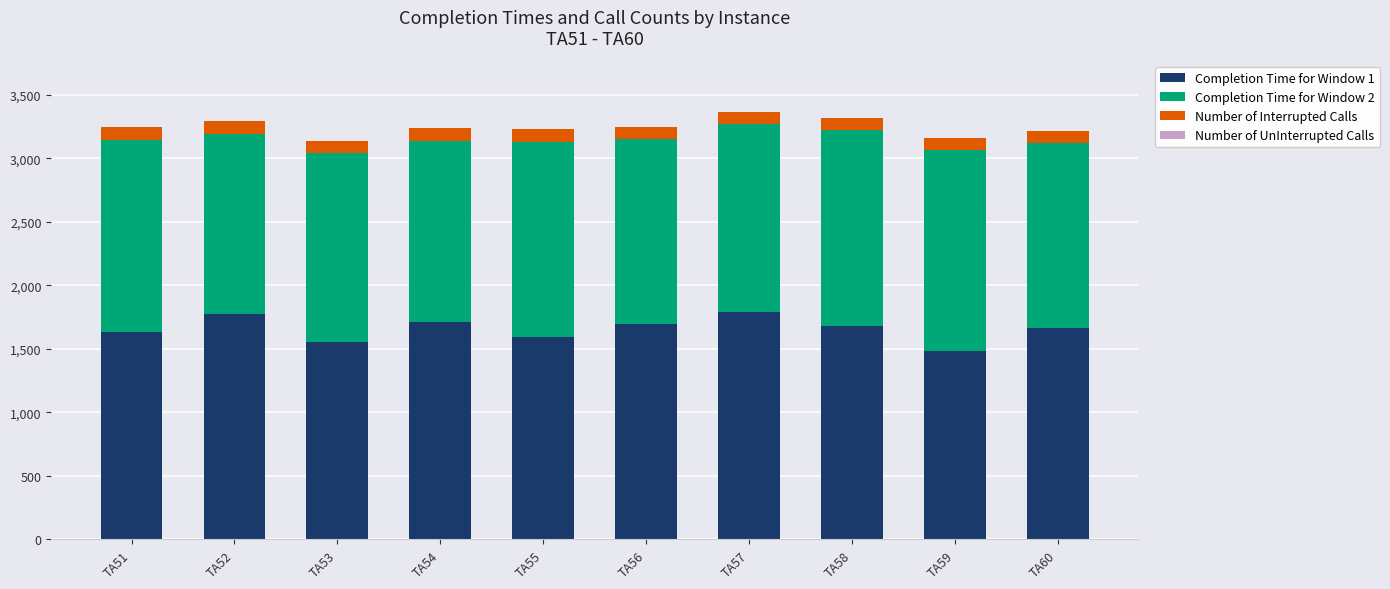

What is the total value across all series at TA57?

3366